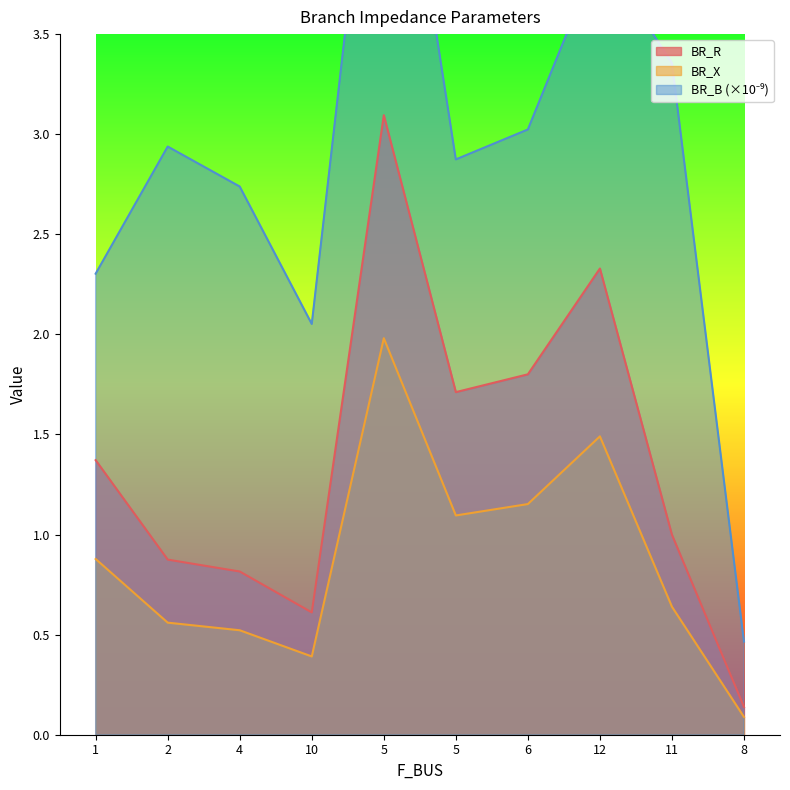

Is it true that BR_R equals 3.1 at 5?

True